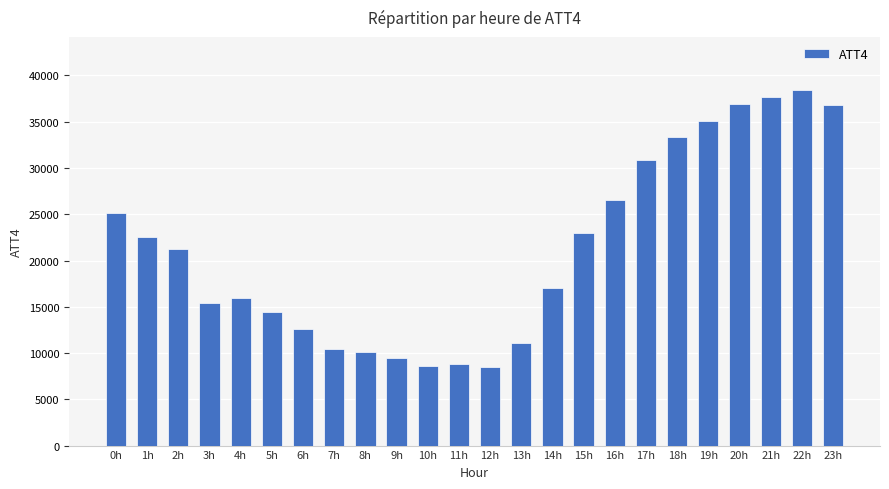

Where is the data nearest to the value 23450?

15h